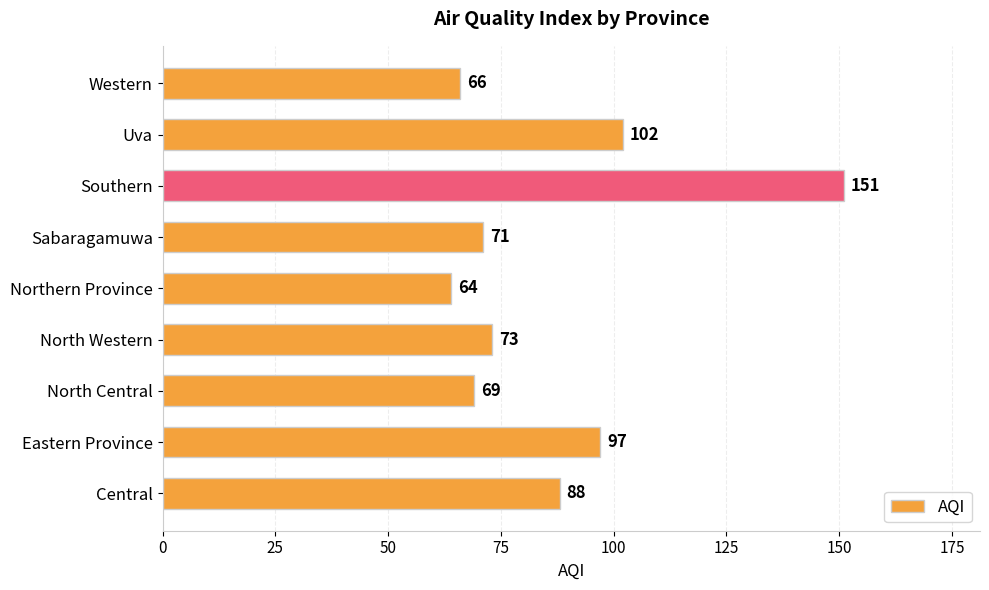

Reading top to bottom, extract all data points from this chart.

Western=66	Uva=102	Southern=151	Sabaragamuwa=71	Northern Province=64	North Western=73	North Central=69	Eastern Province=97	Central=88